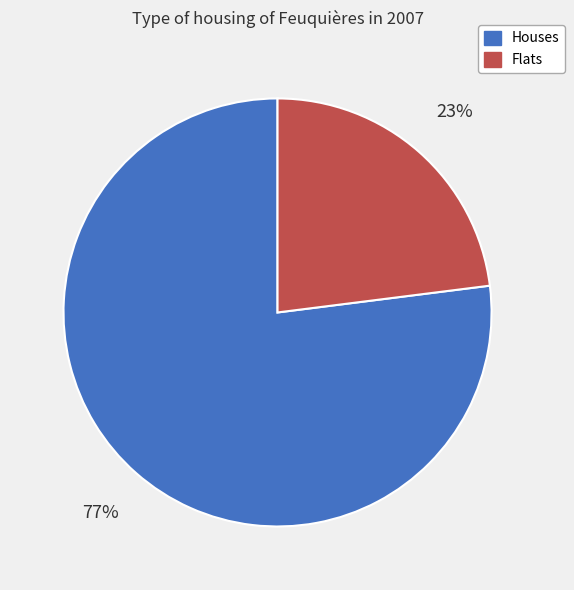

Is there a majority slice in this chart?

Yes